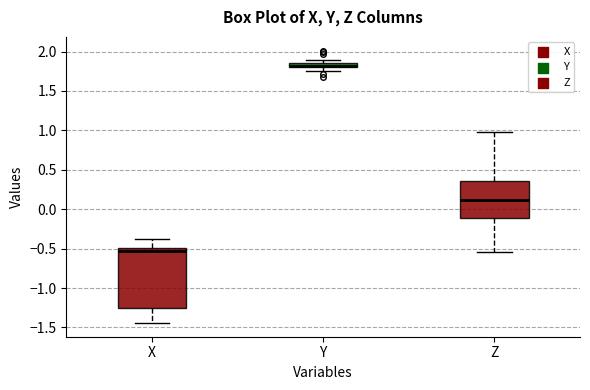

Where is the lower edge of the box for Y on the y-axis? The values are not printed on the chart, so give them approximately, as read against the axis.

1.80